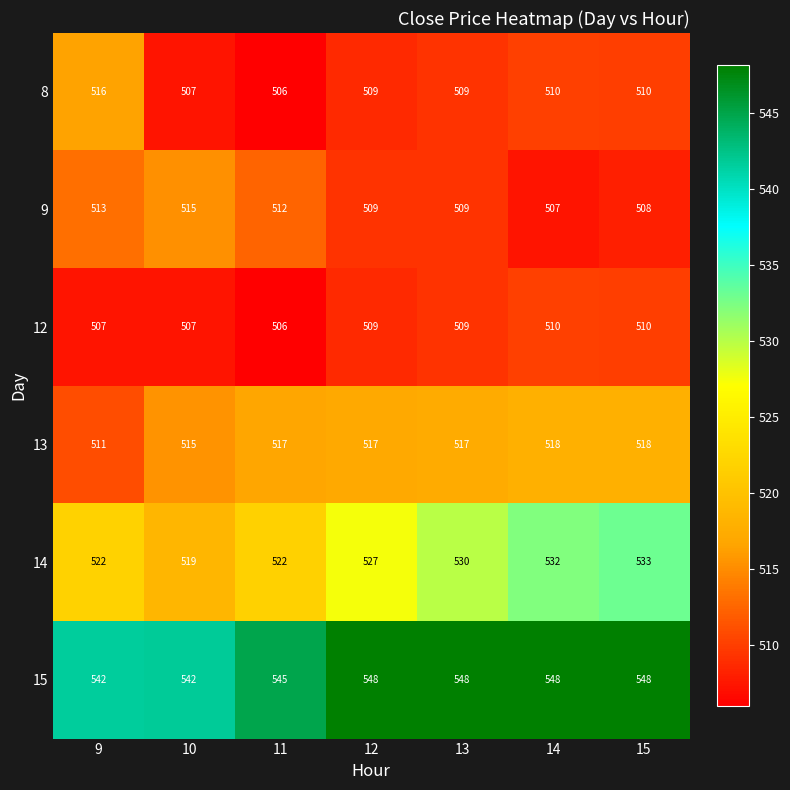

Is the value of 13 at 10 greater than the value of 8 at 10?

Yes